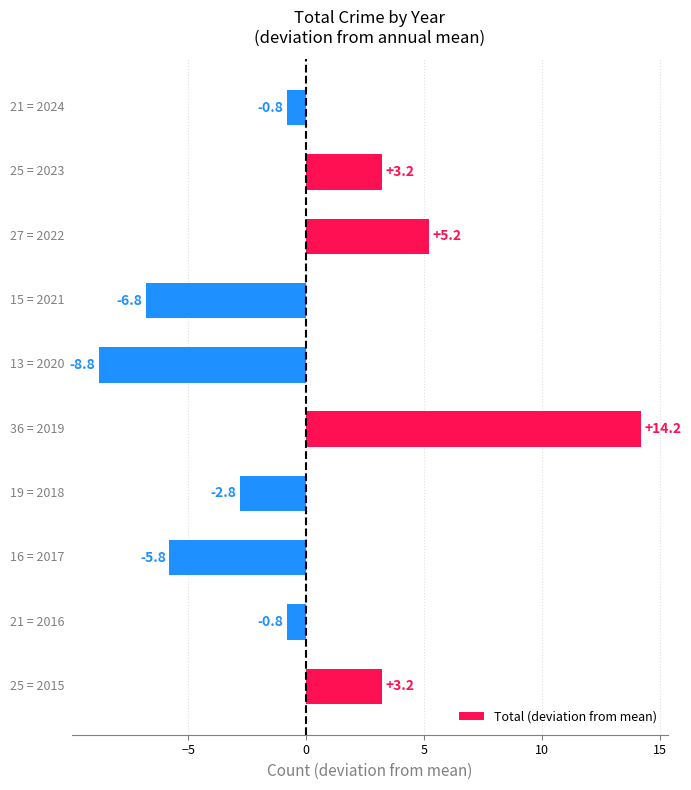

What is the difference between the maximum and minimum values?

23.0